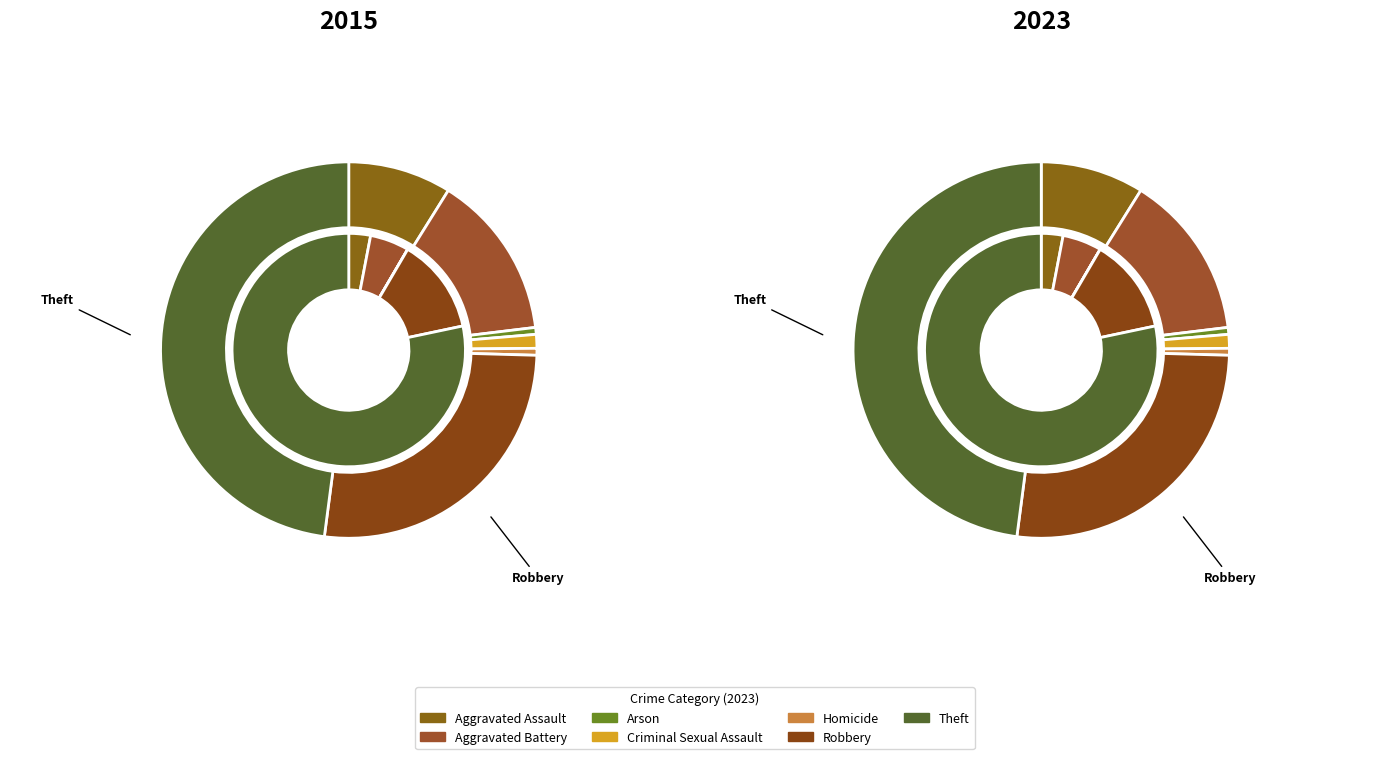

What portion of the pie excludes 4?

99.4%